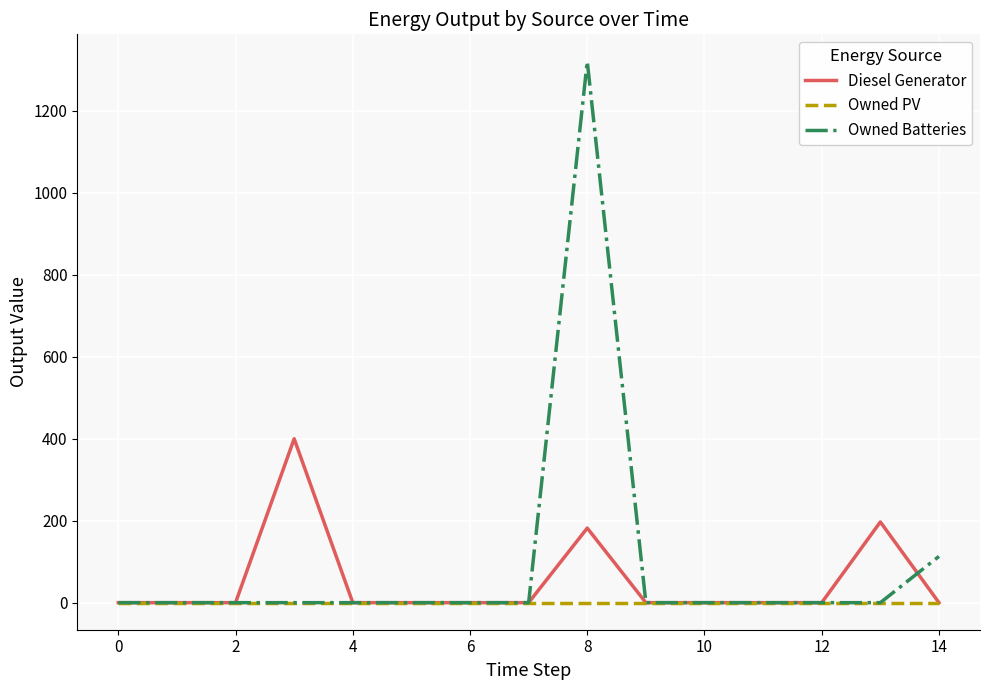

Rank the series by their maximum value, from highest to lowest.

Owned Batteries, Diesel Generator, Owned PV